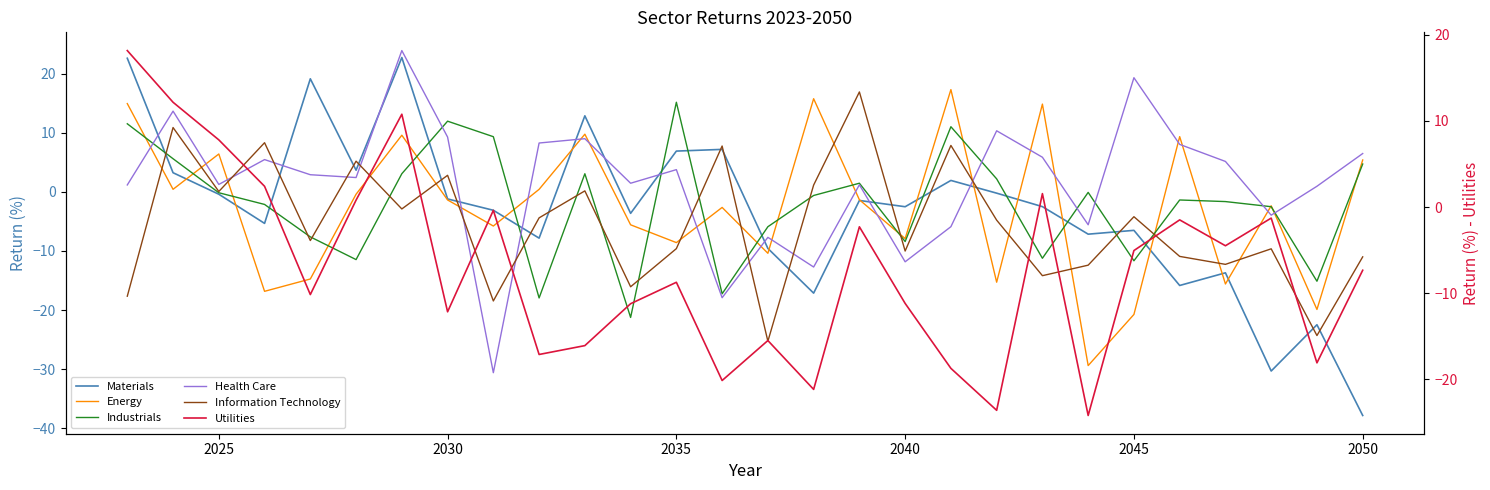

True or false: Information Technology has more than 2 points higher than both neighbors.

True